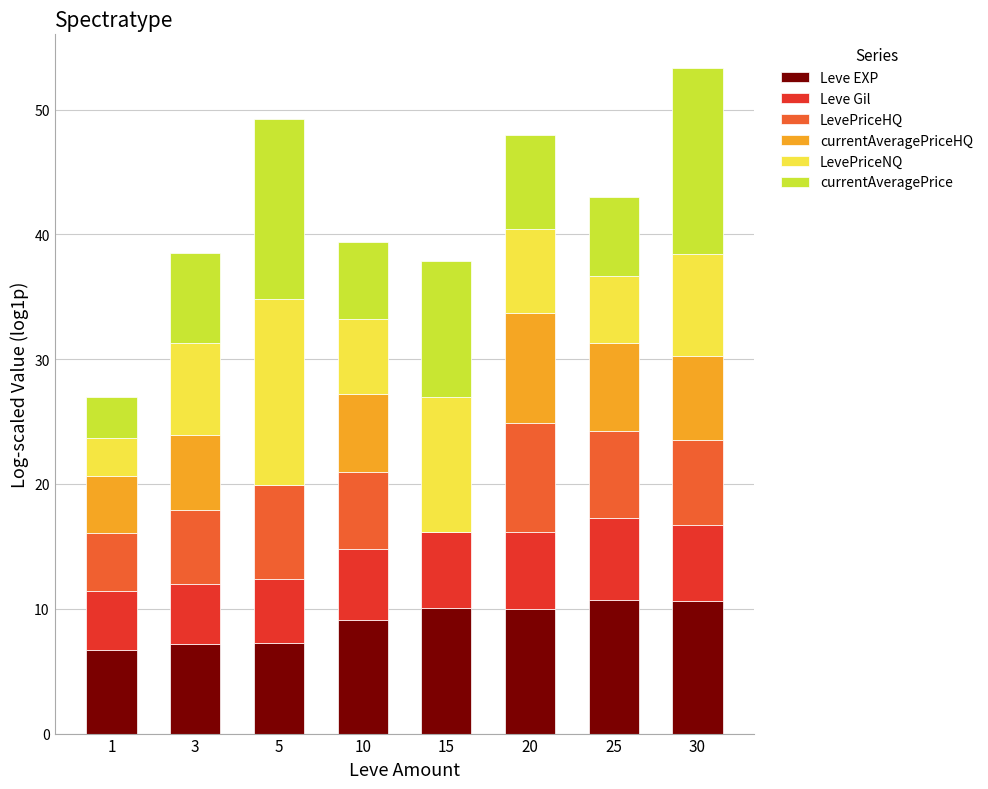

What is the sum of the Leve EXP values at 25 and 20?

20.7